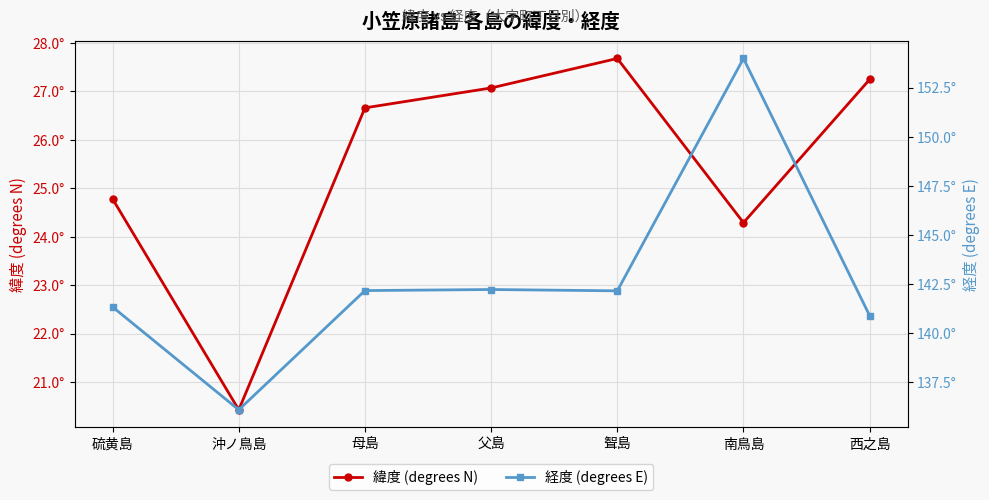

What is the value of the 経度 (degrees E) point at the 2nd from the left?

136.1